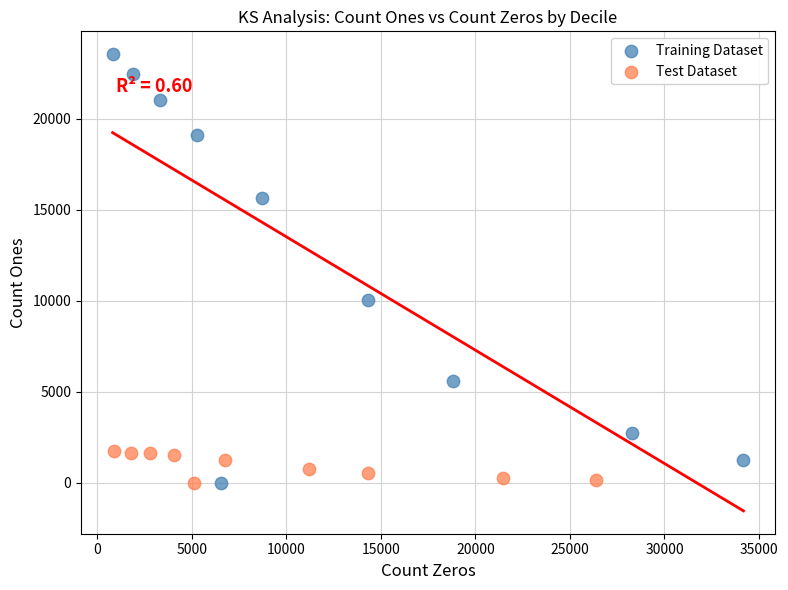

Which series has the largest Y range (max minus min)?

Training Dataset